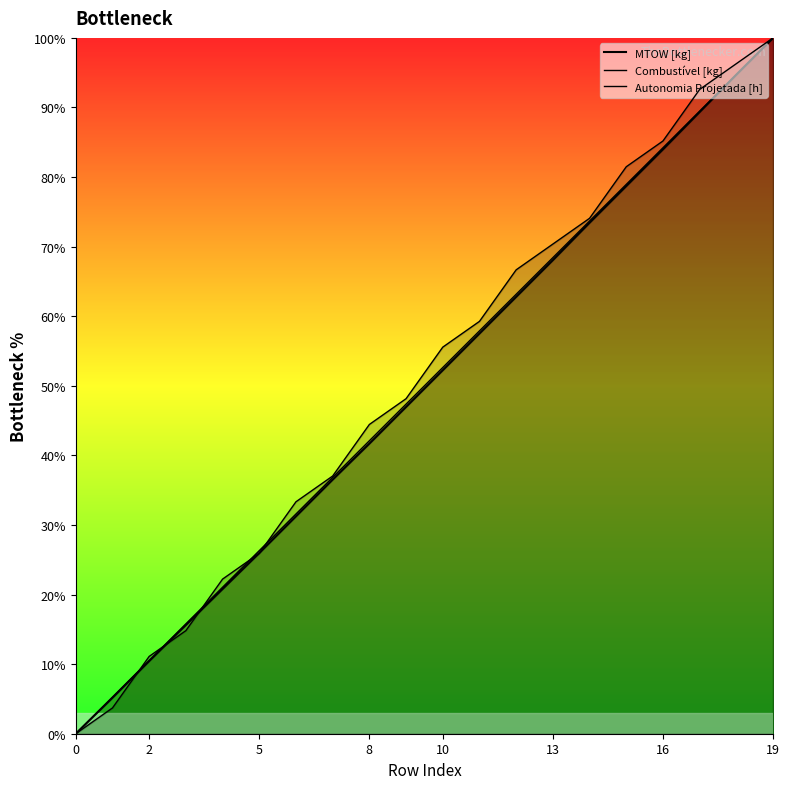

After their last crossing, which series has the higher values: Combustível [kg] or Autonomia Projetada [h]?

Autonomia Projetada [h]